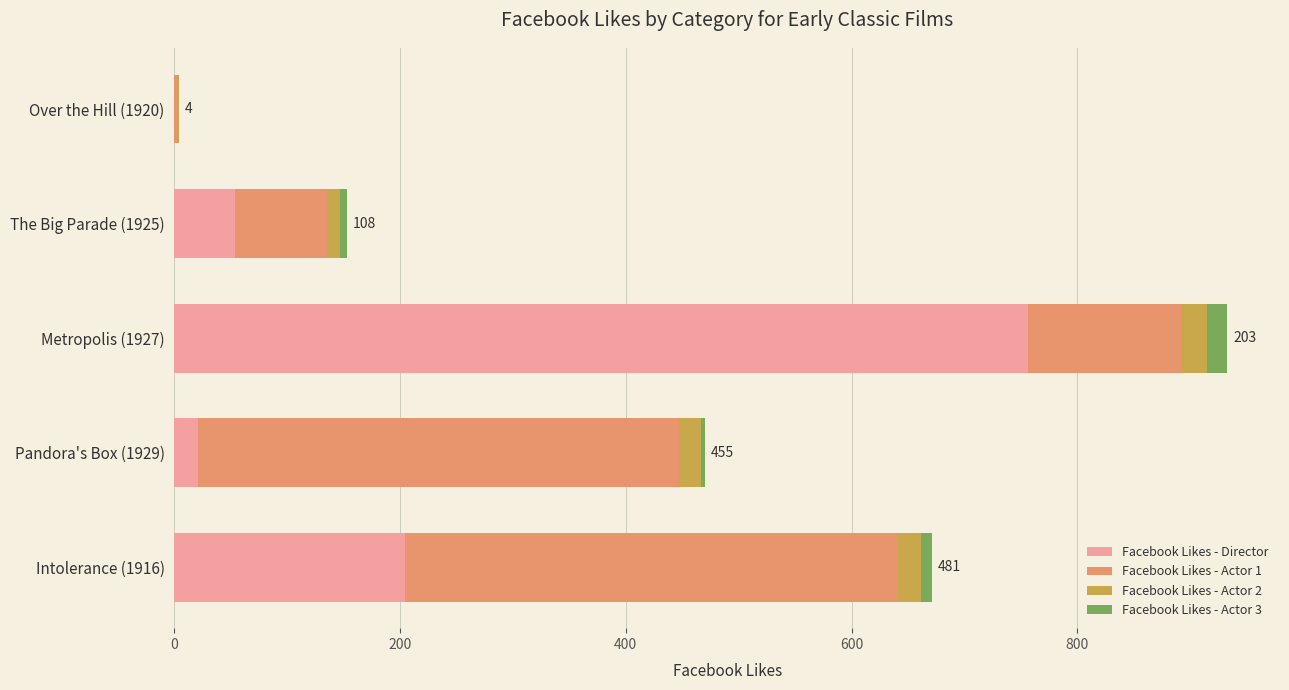

Is it true that Facebook Likes - Director equals 756 at Metropolis (1927)?

True